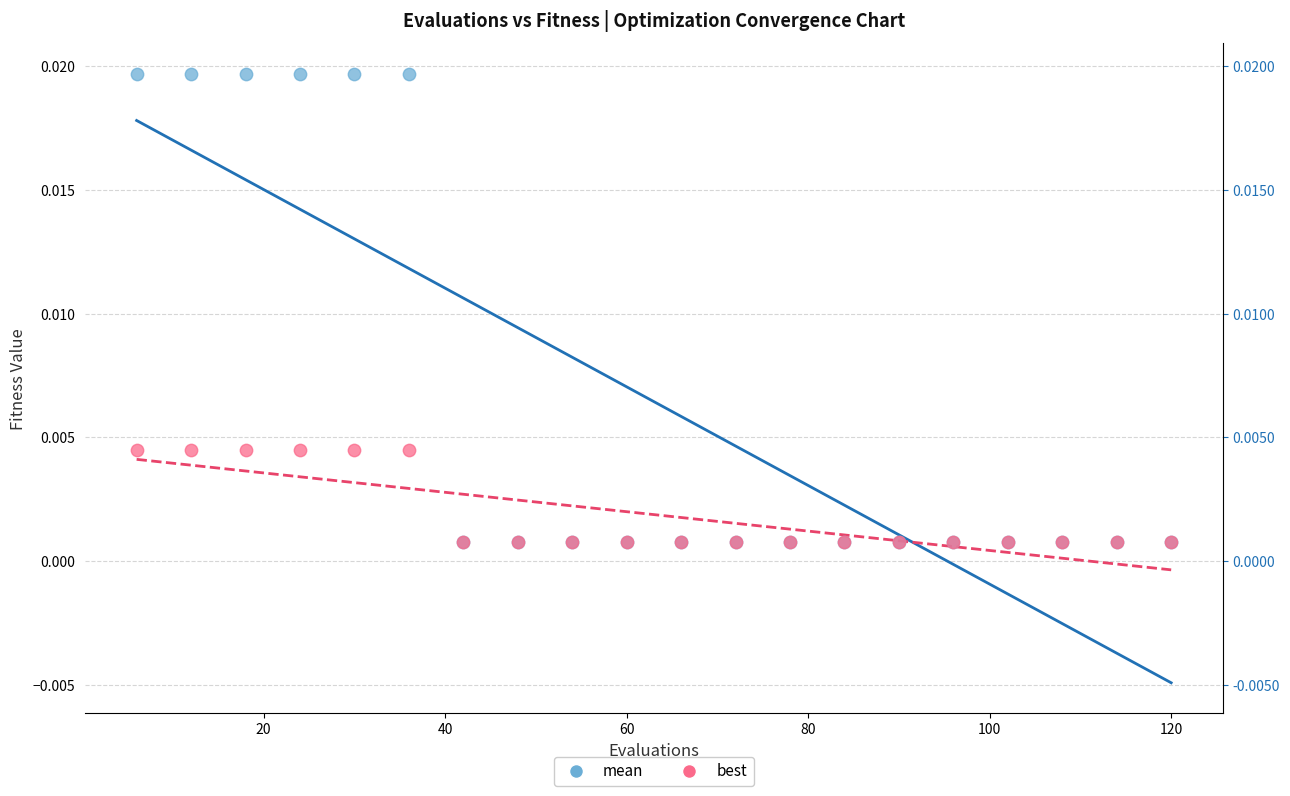

Which series reaches the maximum Y coordinate?

mean